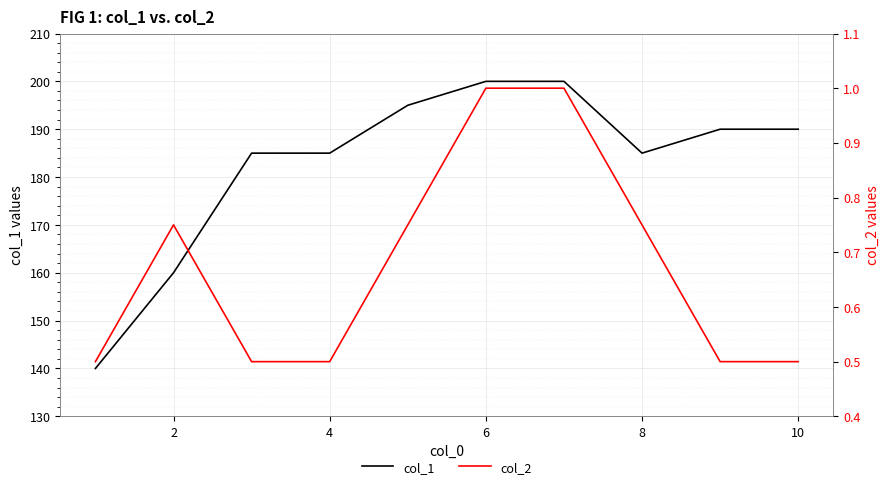

What is the label of the 2nd point from the left?

2